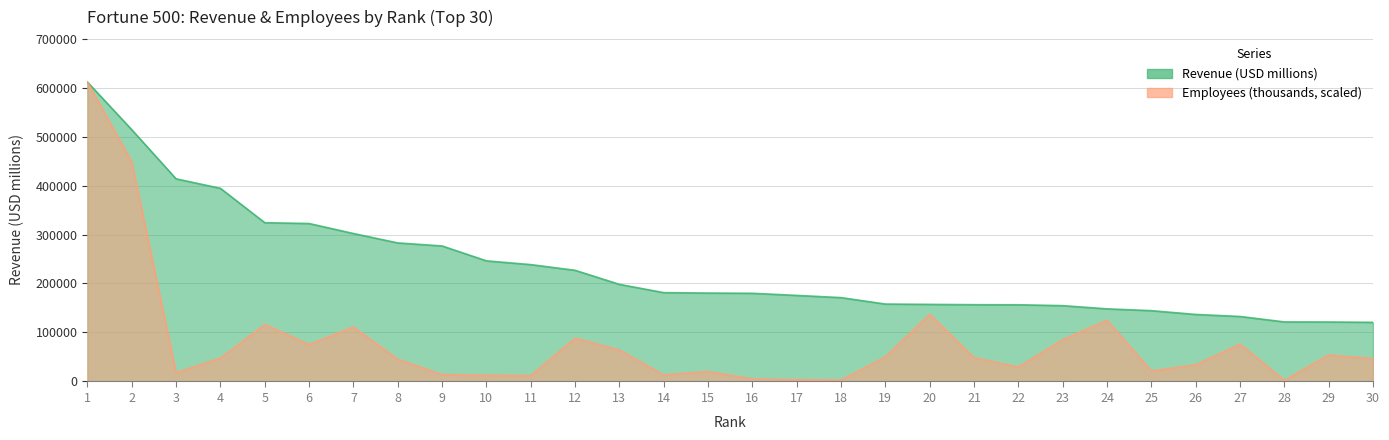

Reading left to right, extract all data points from this chart.

Revenue (USD millions): 611289.0	513983.0	413680.0	394328.0	324162.0	322467.0	302089.0	282836.0	276711.0	246252.0	238587.0	226954.0	198270.0	181364.0	180516.0	180012.0	175702.0	171189.0	158057.0	157403.0	156735.0	156595.0	154792.0	148258.0	144547.0	136835.0	132703.0	121596.0	121427.0	120741.0
Employees (thousands): 611289.0	448278.6	18047.6	47738.8	116436.0	75537.9	111487.5	45410.0	14117.9	12763.1	12080.2	88491.4	64330.9	13400.3	20443.5	5181.4	3784.2	2836.1	50358.6	137278.0	48612.0	29749.4	85499.8	125168.7	21628.0	34086.6	76411.1	2328.7	54142.7	46778.2